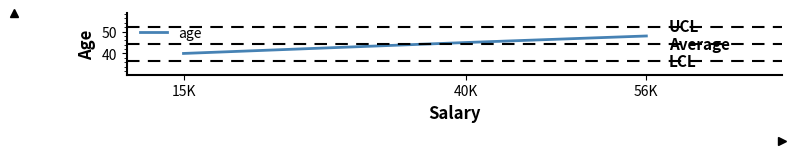

Where is the data nearest to the value 44?

40K